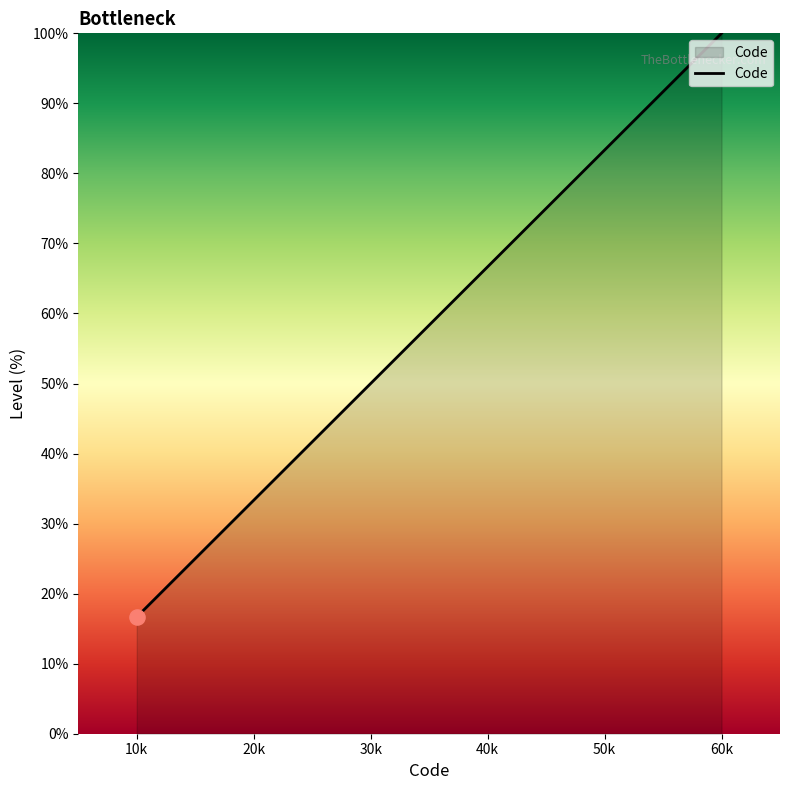

What is the change in value from 10k to 40k?

+50.0